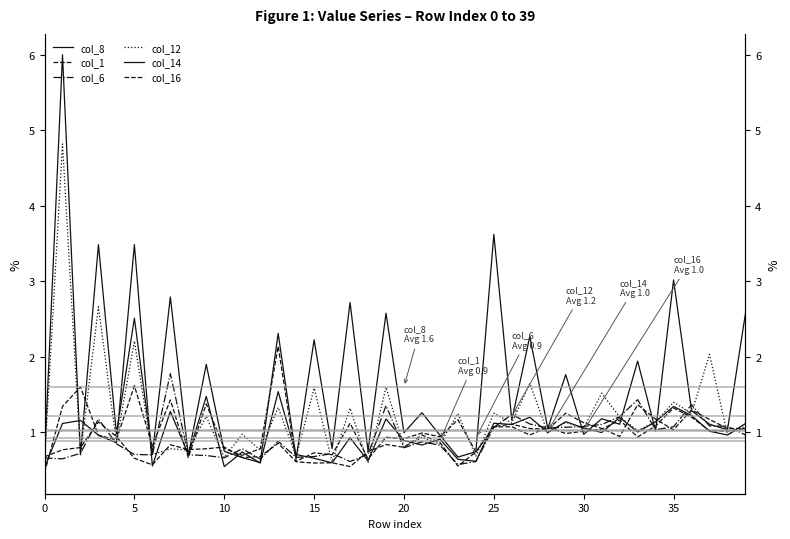

Which series changed the most between −5 and 18?

col_16